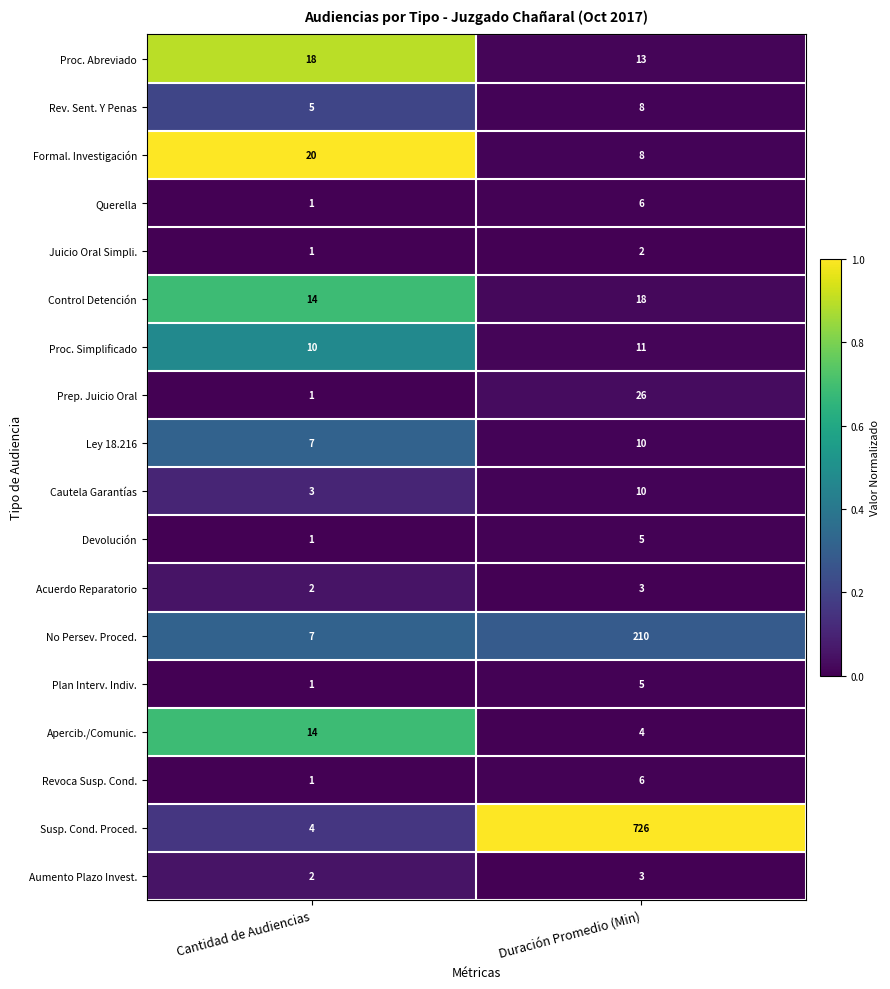

At which category does the chart reach its peak across all series?

Duración Promedio (Min)